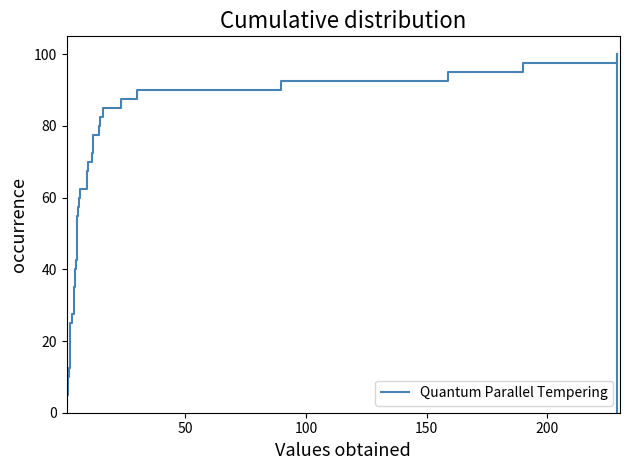

What is the smallest value displayed?

2.5